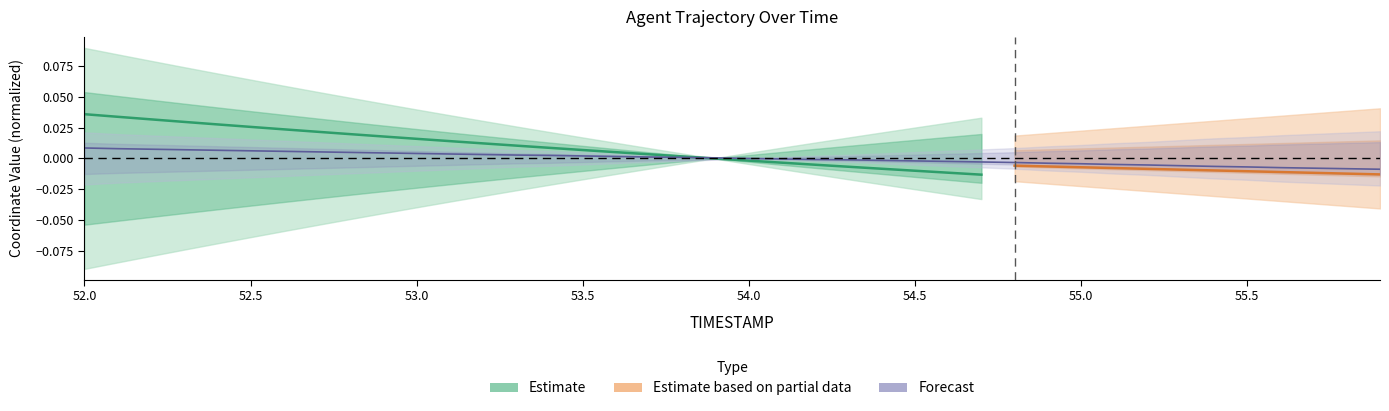

Between 52.0 and 52.7, which is larger?

52.0